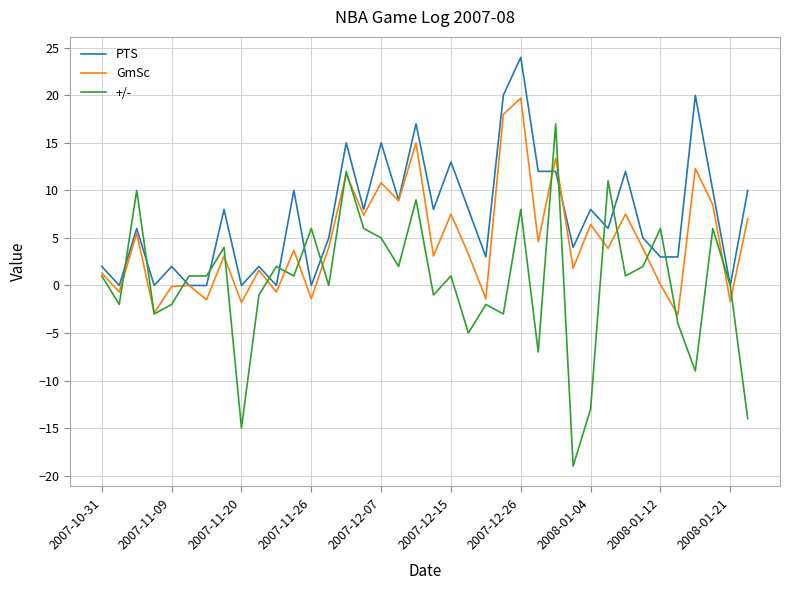

Which series has the largest total across all categories?

PTS